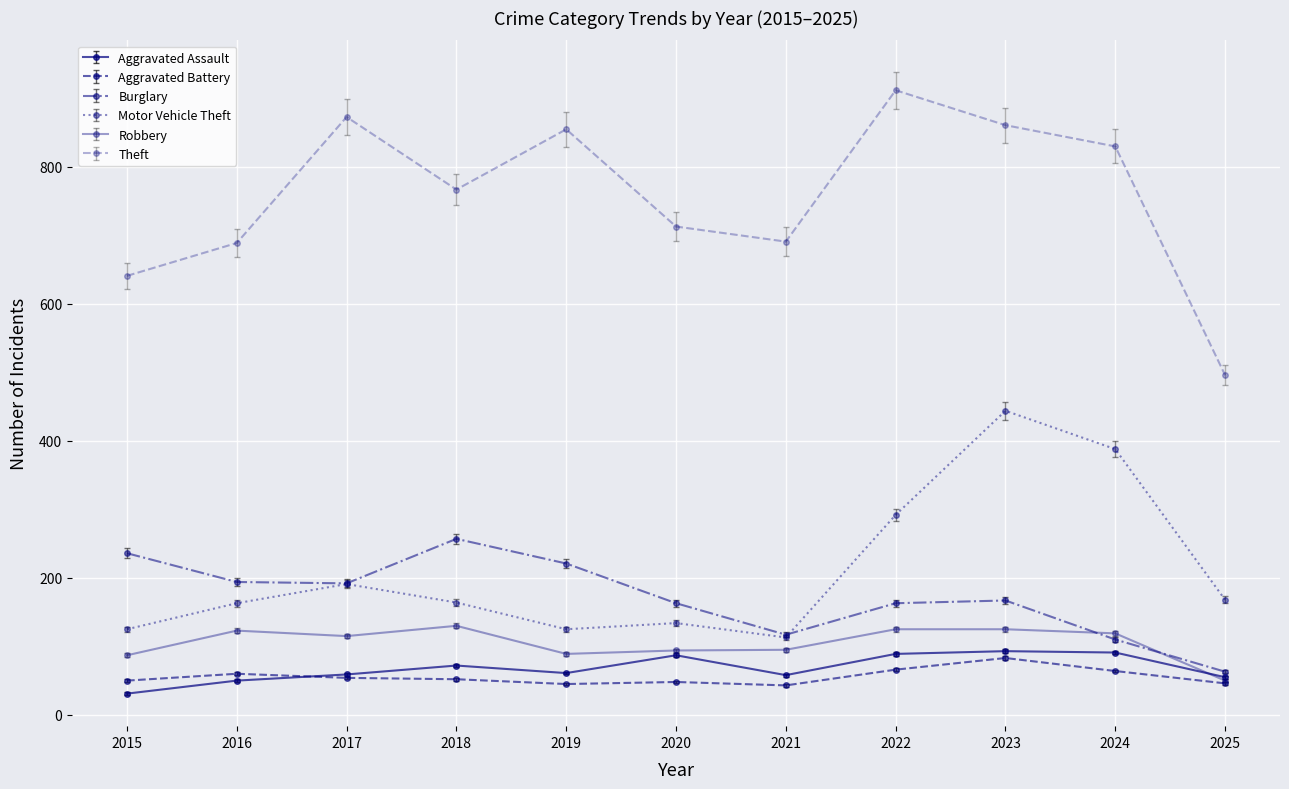

True or false: Aggravated Assault and Motor Vehicle Theft cross at least once.

False